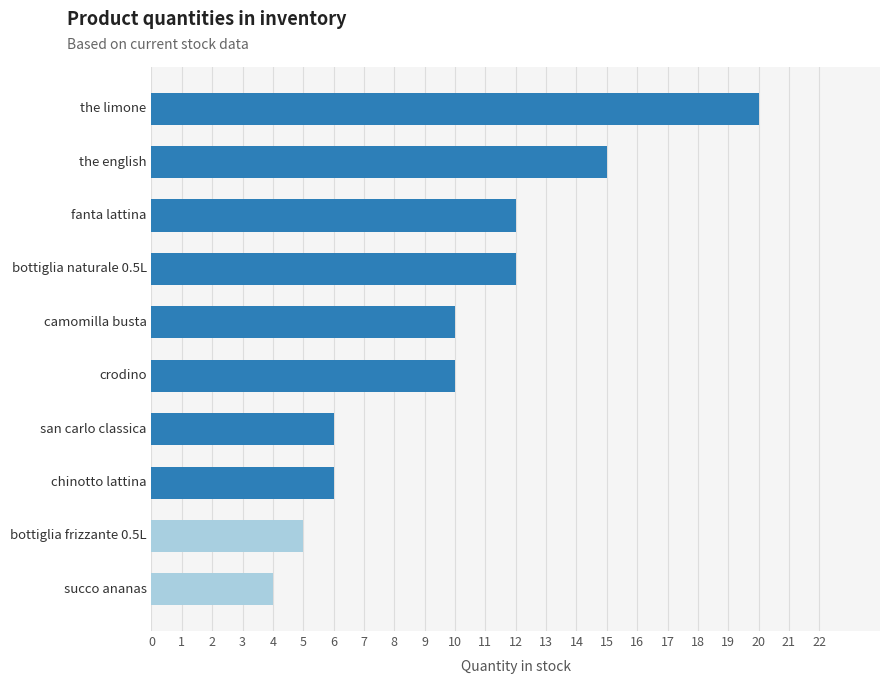

The chart shows a value of 10 at camomilla busta. True or false?

True